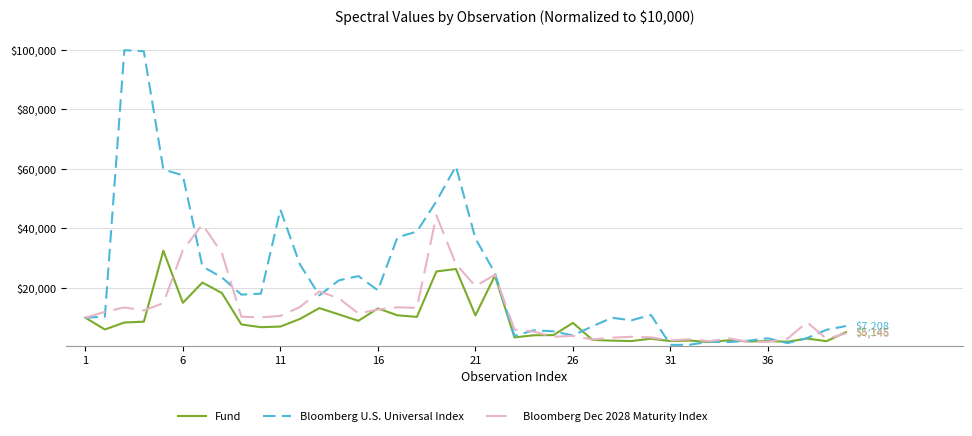

Which series has the largest total across all categories?

Bloomberg U.S. Universal Index